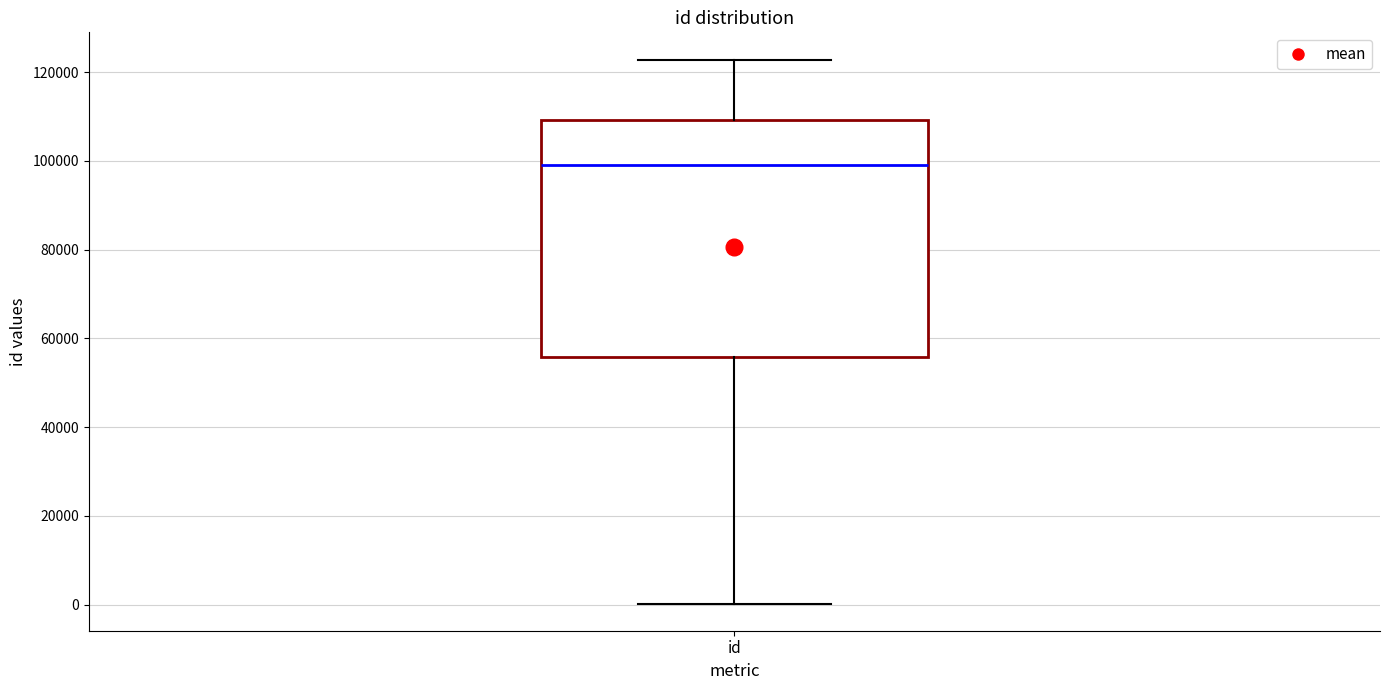

Transcribe this box plot: give where the median line is, the range the box spans, and where the two whiskers end, as read against the y-axis. The values are not printed on the chart, so give them approximately, as read against the axis.

median 98000, box 56000 to 110000, whiskers 0 to 122000